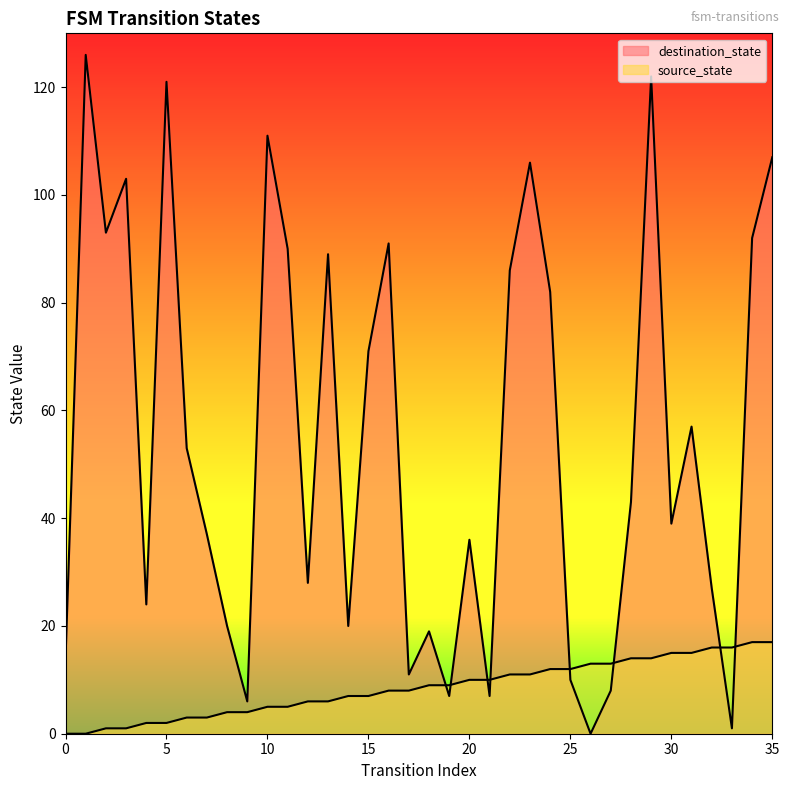

At how many categories does at least one series exceed 12?

31